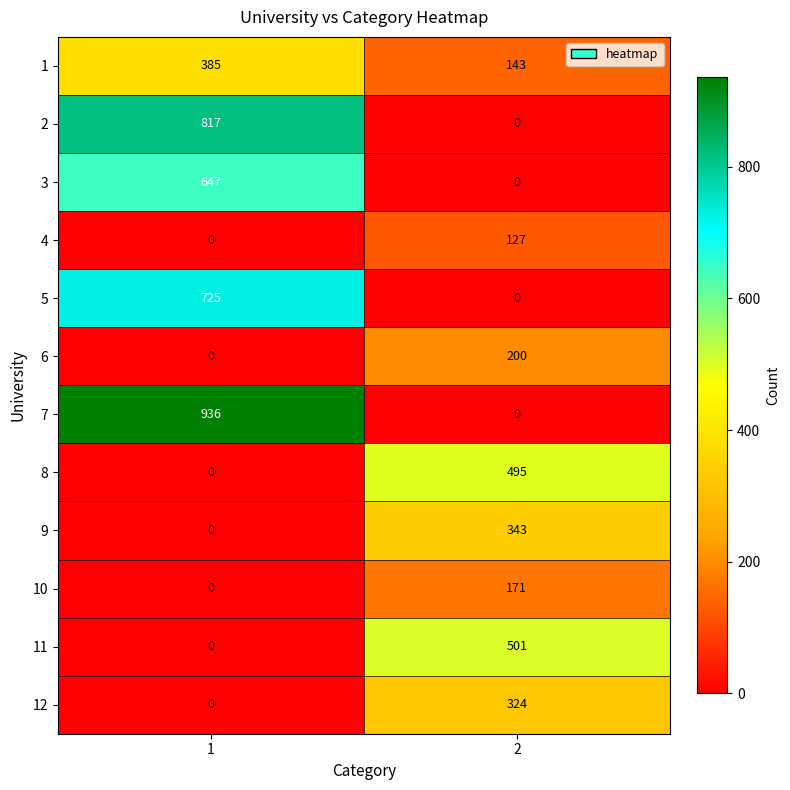

The 8 series shows 0 at 1. True or false?

True